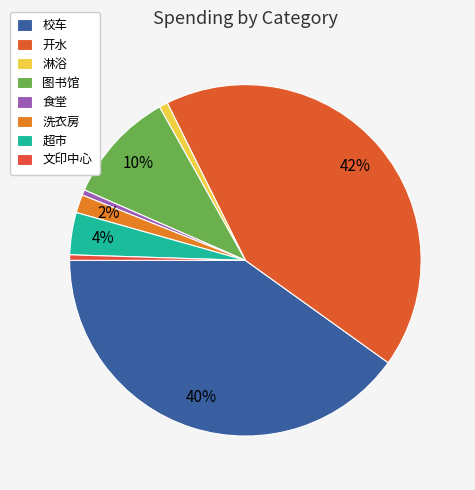

Rank the categories by value from lowest to highest.

食堂, 文印中心, 淋浴, 洗衣房, 超市, 图书馆, 校车, 开水